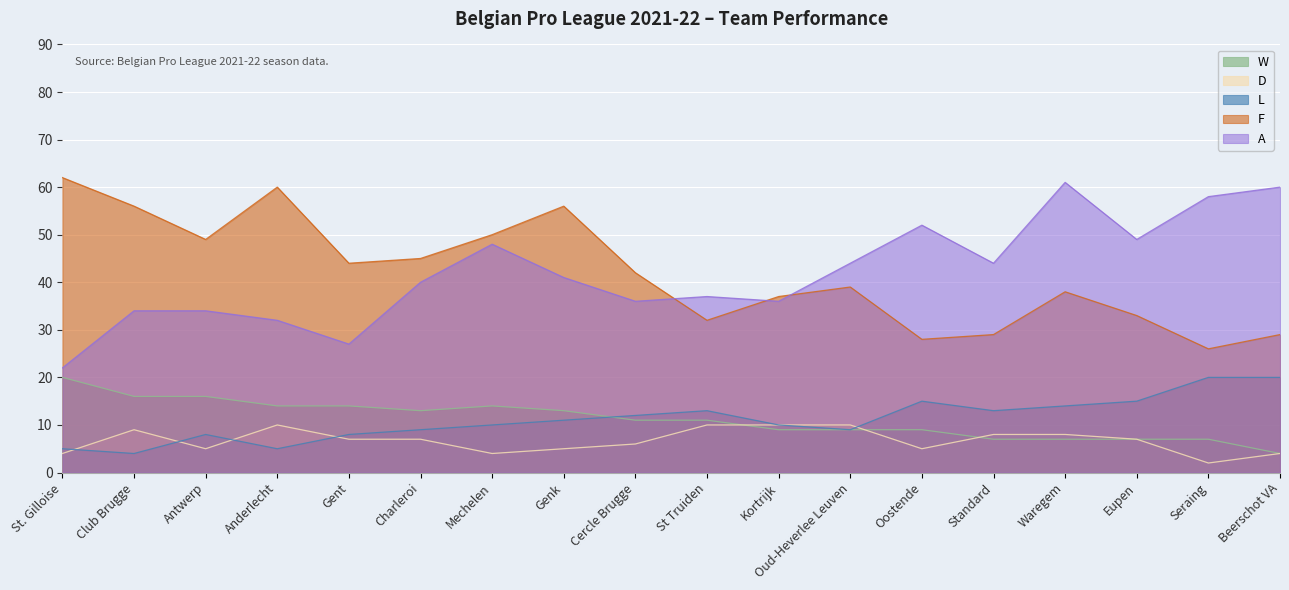

How many values in the A series are below 41?

9